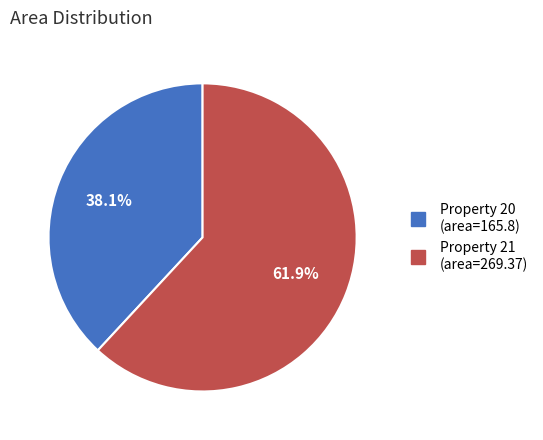

Does any single category account for the majority?

Yes